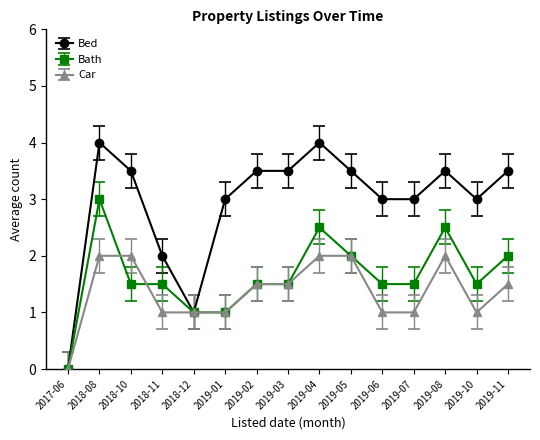

True or false: Bath has more than 0 points higher than both neighbors.

True